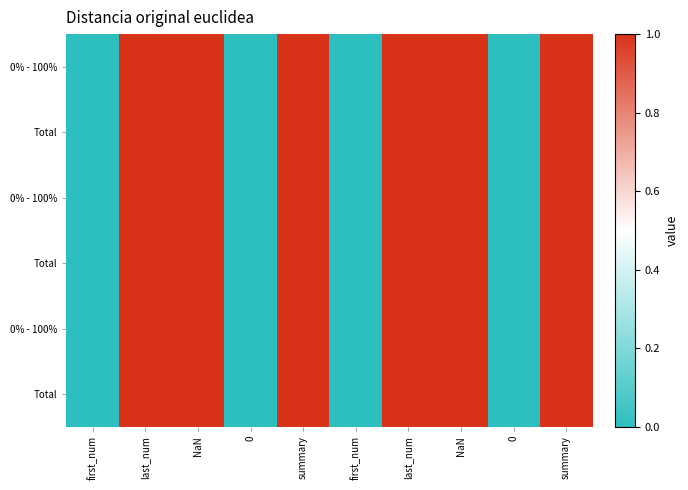

At which category is the sum across all series the highest?

last_num